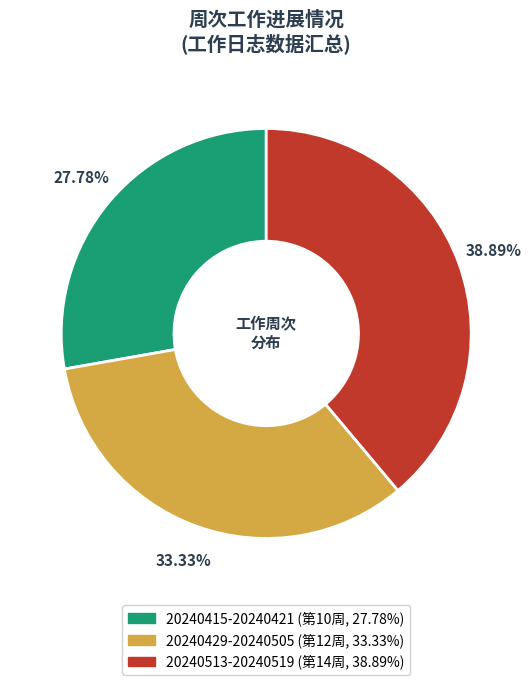

Which category has the smallest portion of the pie?

20240415-20240421